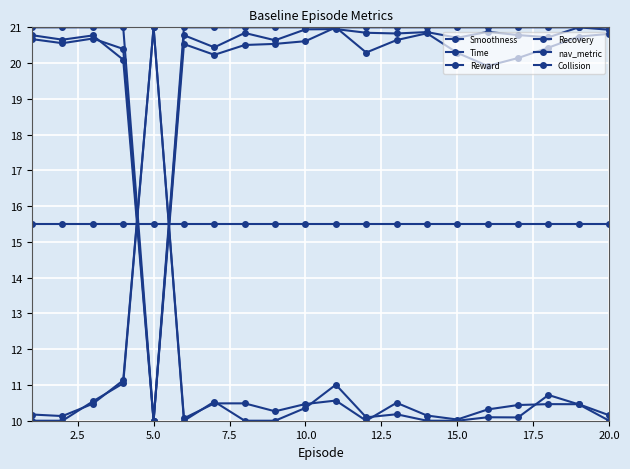

Which series has the widest spread of values?

Smoothness